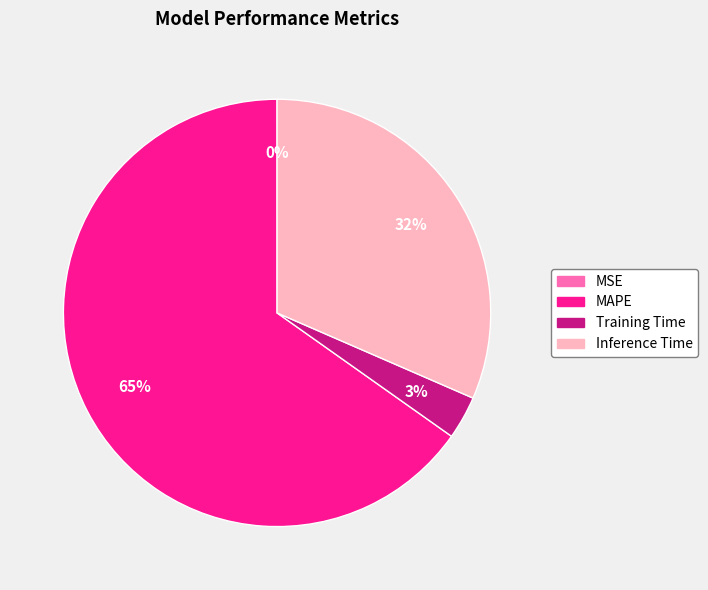

What percentage is the MAPE slice, to the nearest percent?

65%